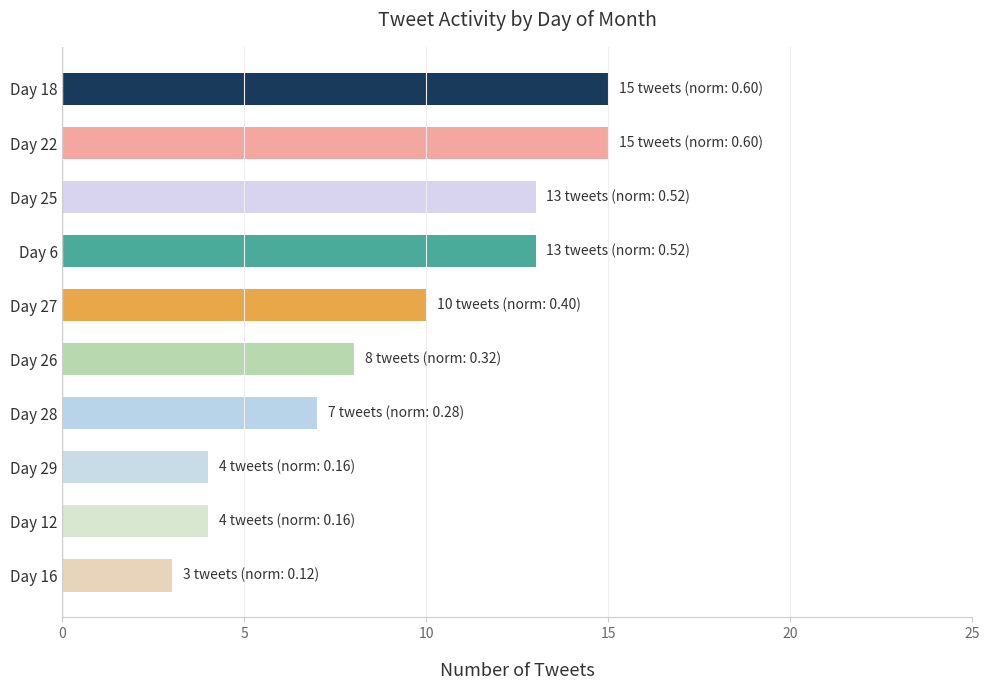

How many distinct data groups are displayed?

1